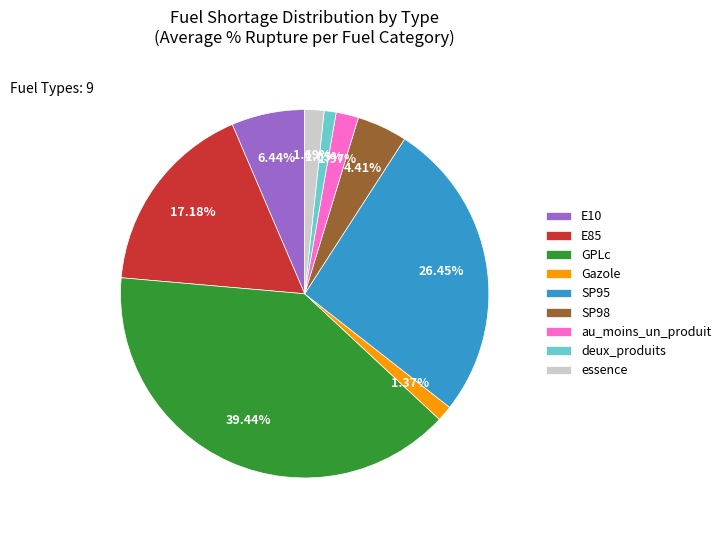

What is the largest slice in the pie chart?

GPLc